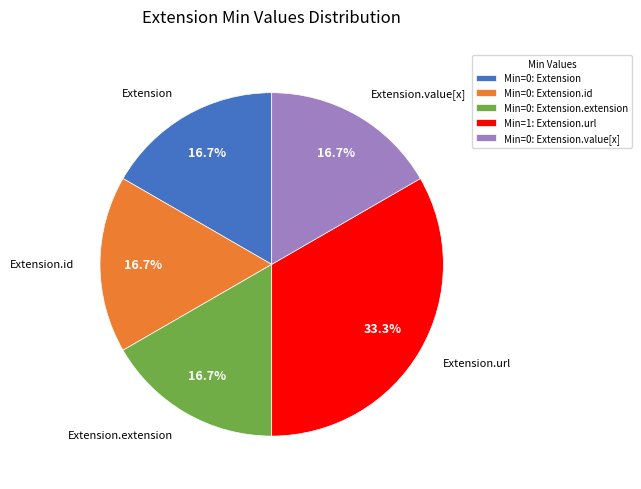

What percentage is NOT represented by Min=0: Extension.value[x]?

83.3%